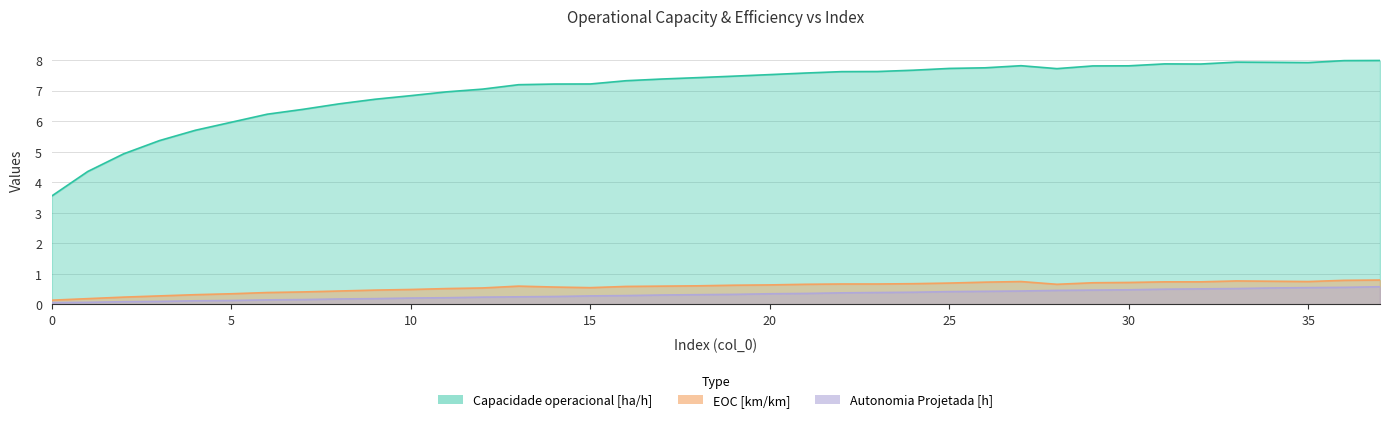

Does the chart have visible grid lines?

Yes